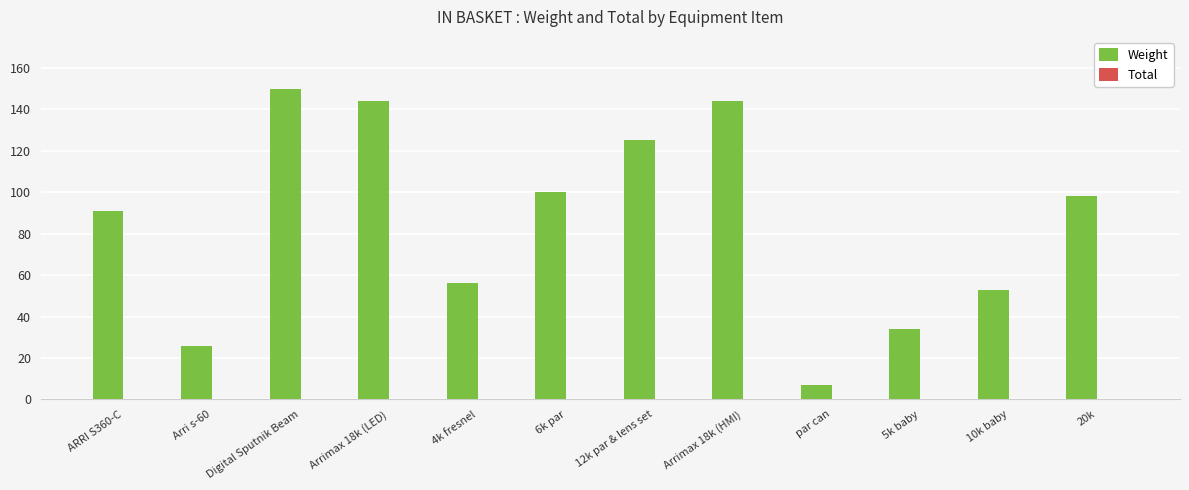

At which label is the value closest to 78?

ARRI S360-C